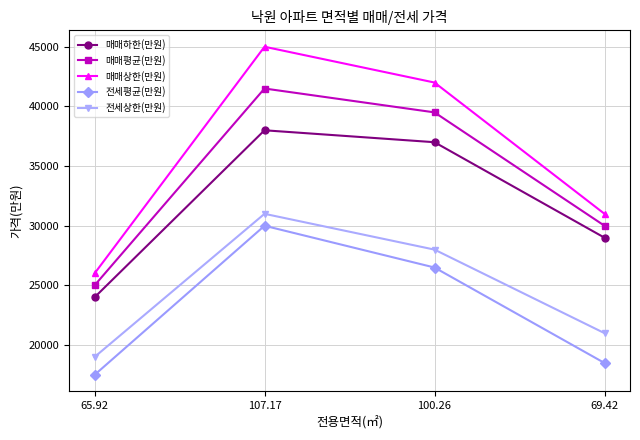

What is the label of the 2nd point from the left?

107.17